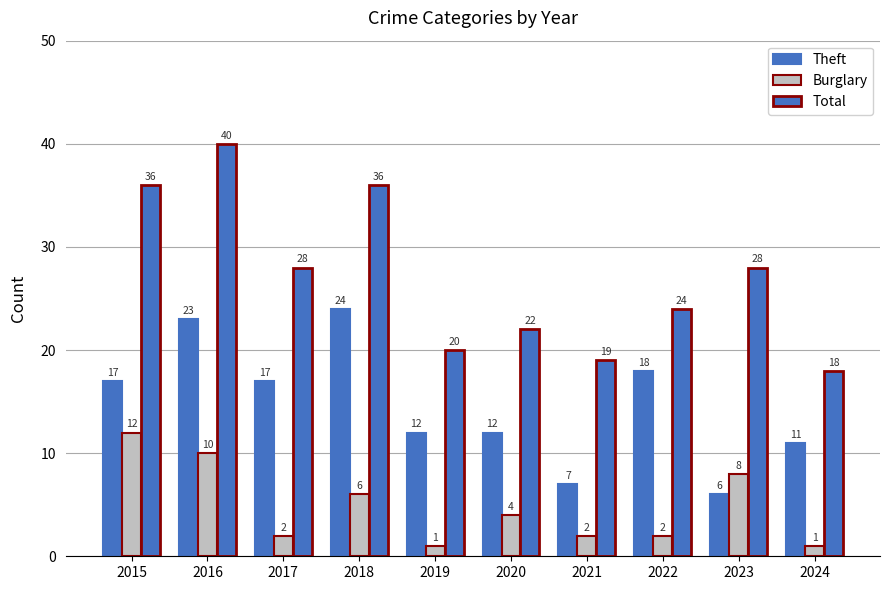

At which category is the sum across all series the highest?

2016